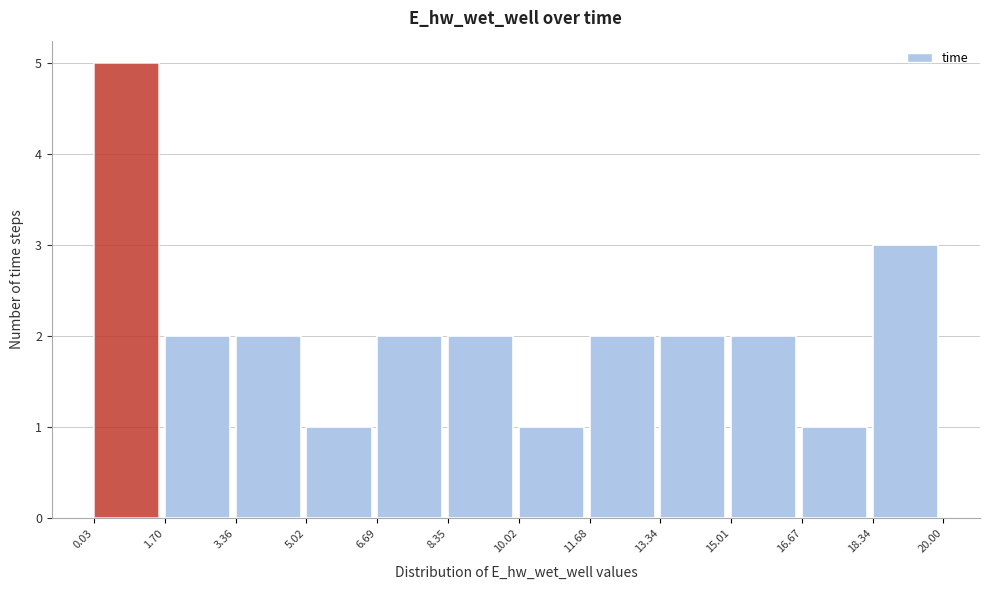

Reading left to right, transcribe this chart: for each bar, give the range it covers on the x-axis and its height. The values are not printed on the chart, so give them approximately, as read against the axis.

0.03 to 1.70: 5
1.70 to 3.36: 2
3.36 to 5.02: 2
5.02 to 6.69: 1
6.69 to 8.35: 2
8.35 to 10.02: 2
10.02 to 11.68: 1
11.68 to 13.34: 2
13.34 to 15.01: 2
15.01 to 16.67: 2
16.67 to 18.34: 1
18.34 to 20.00: 3